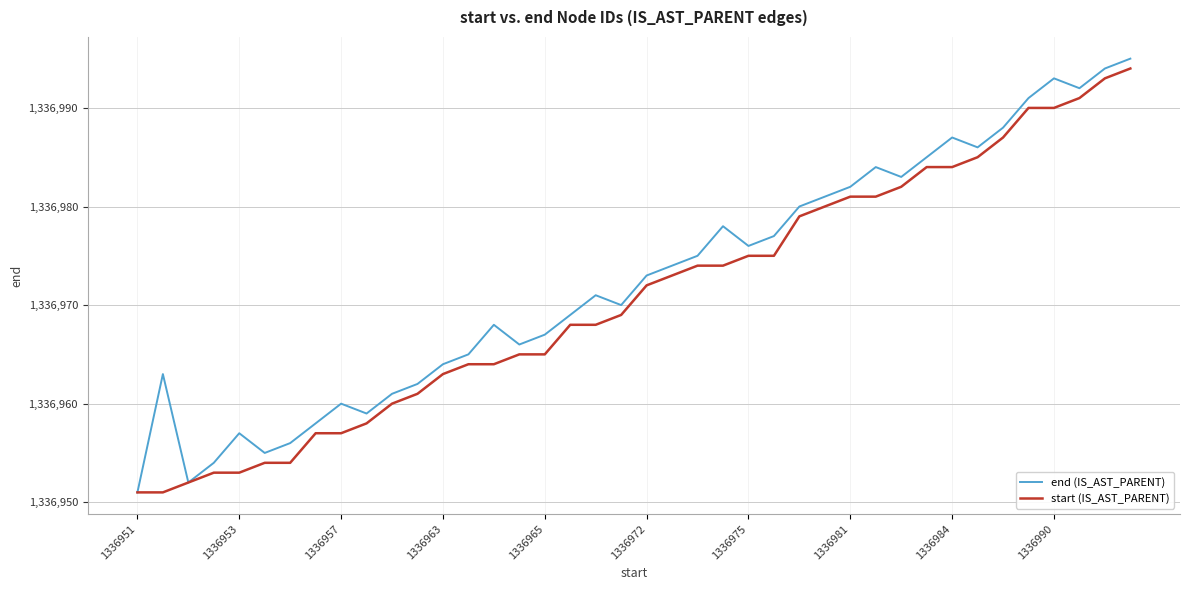

True or false: end (IS_AST_PARENT) and start (IS_AST_PARENT) intersect in this chart.

False